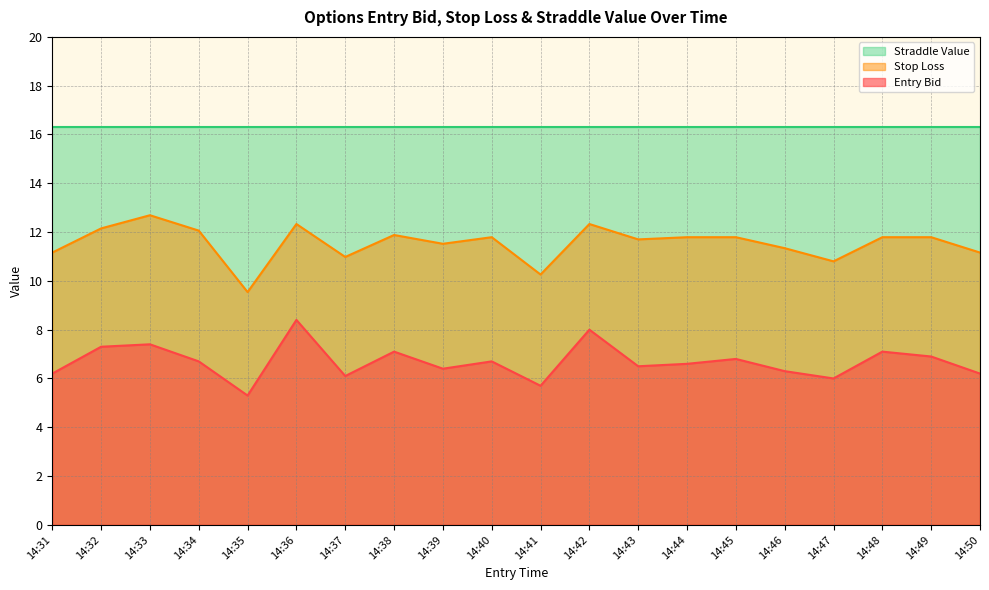

Count the number of categories in the chart.

20